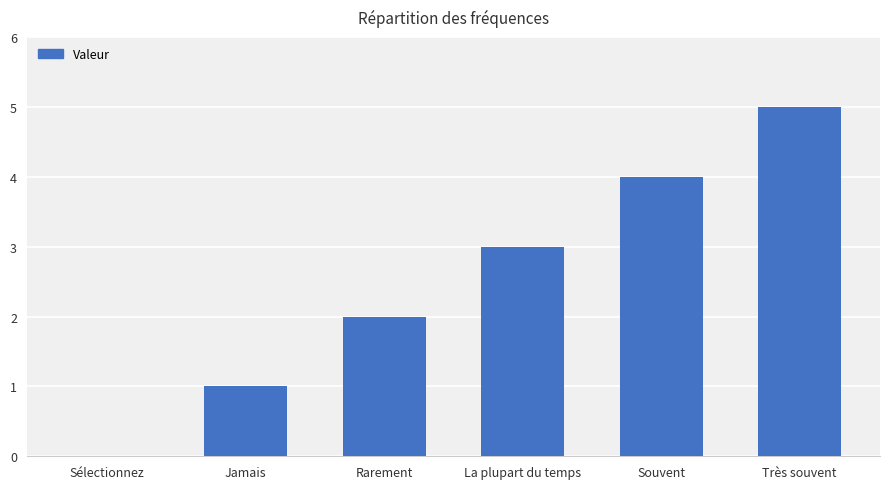

Which label corresponds to the largest value in the chart?

Très souvent